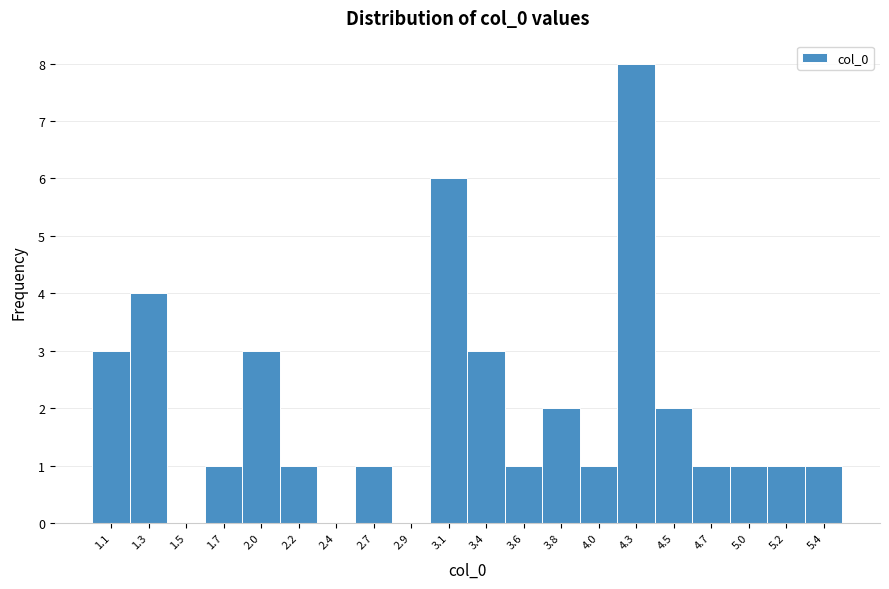

Reading left to right, extract all data points from this chart.

1.1=3	1.3=4	1.5=0	1.7=1	2.0=3	2.2=1	2.4=0	2.7=1	2.9=0	3.1=6	3.4=3	3.6=1	3.8=2	4.0=1	4.3=8	4.5=2	4.7=1	5.0=1	5.2=1	5.4=1